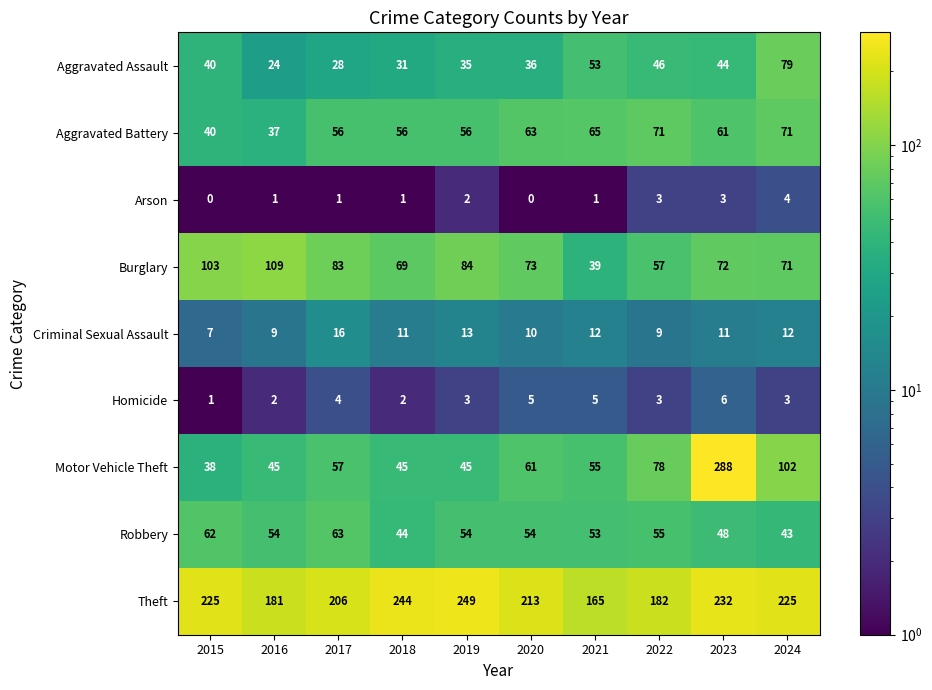

How many data points does each series have?

10